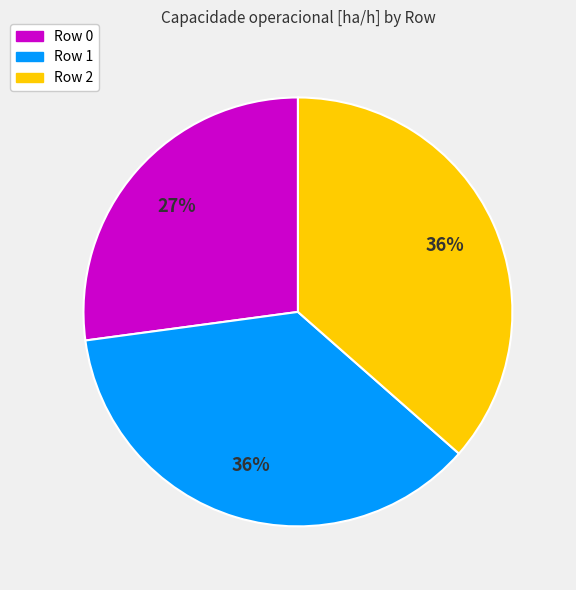

How many segments does this pie chart have?

3